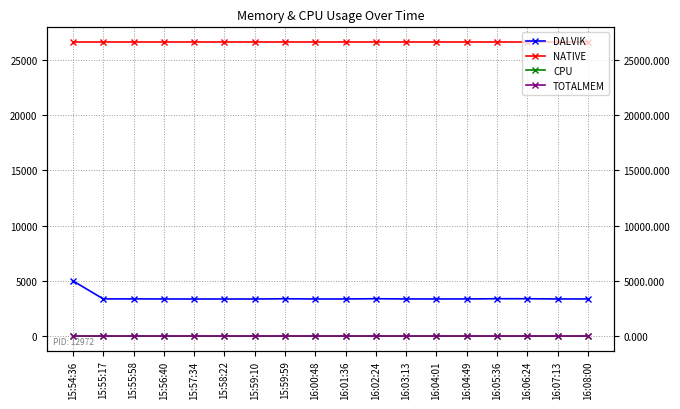

At which label is CPU closest to 1?

15:54:36